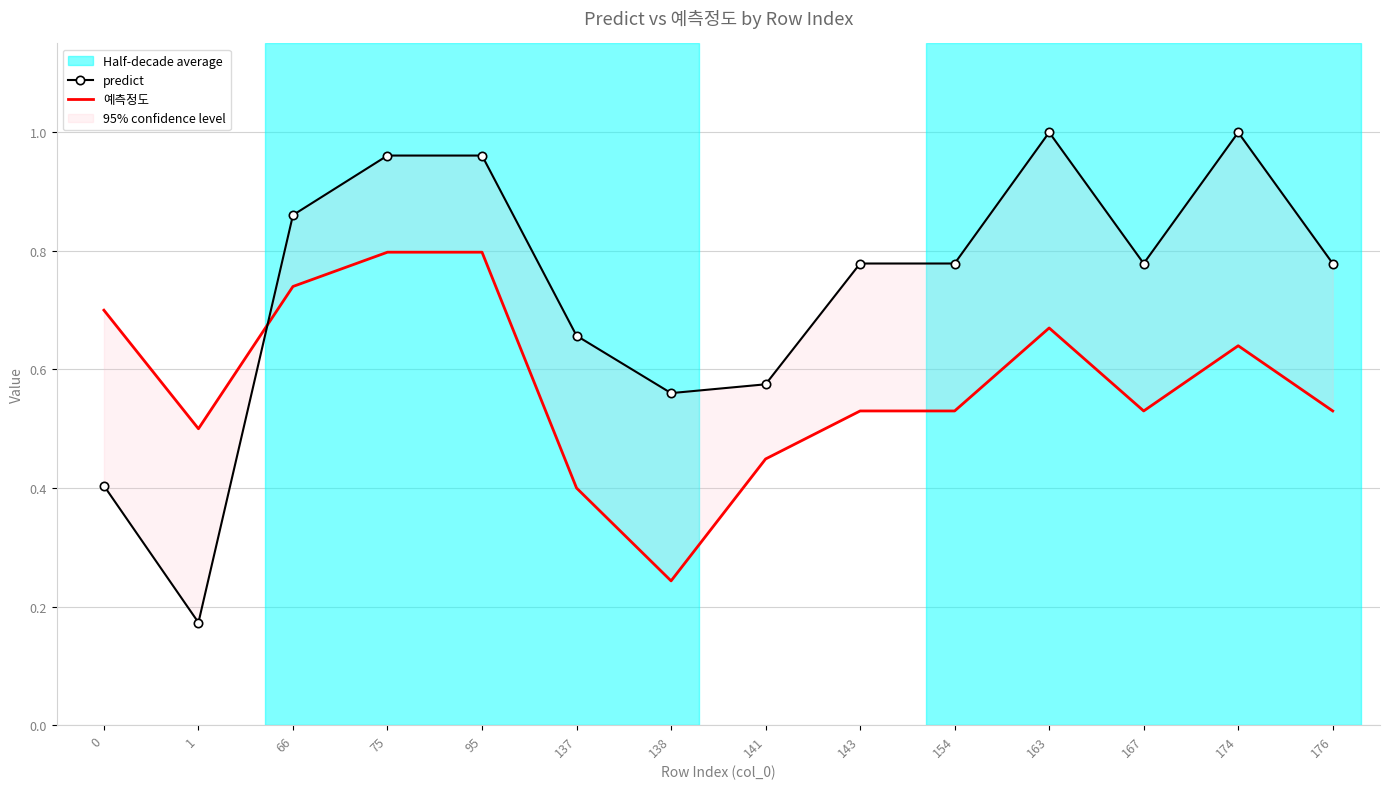

List the series in order of their peak value, lowest first.

예측정도, predict